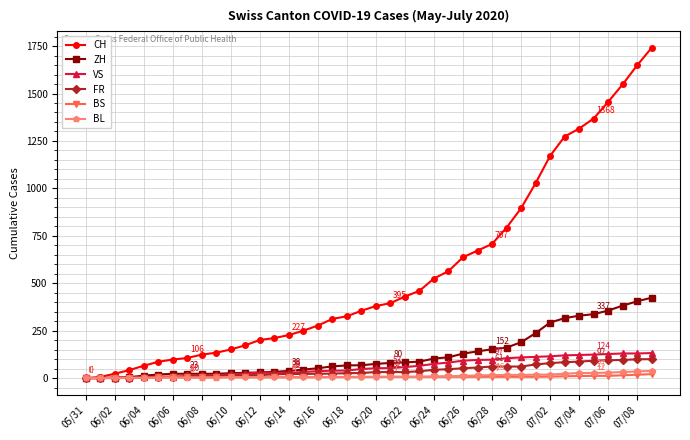

What is the maximum value shown in the chart?

1741